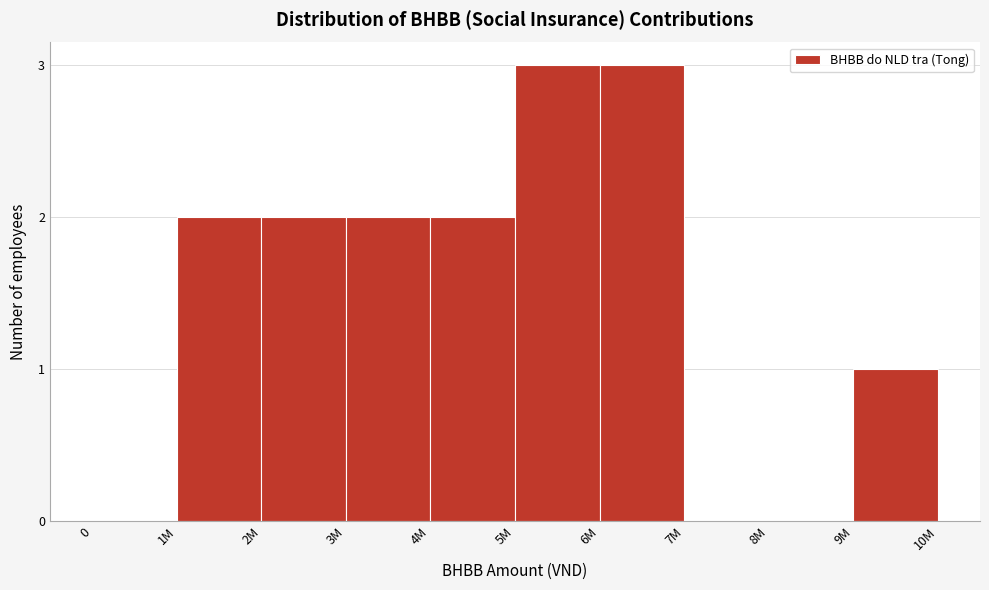

Reading left to right, list all the values displayed in this chart.

0=0	1M=2	2M=2	3M=2	4M=2	5M=3	6M=3	7M=0	8M=0	9M=1